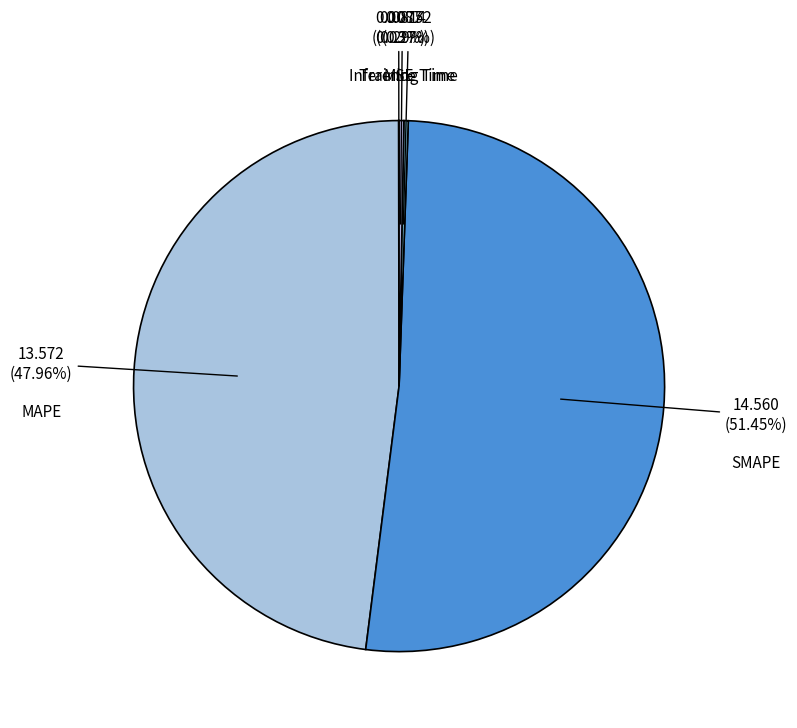

Which category has the biggest portion of the pie?

SMAPE